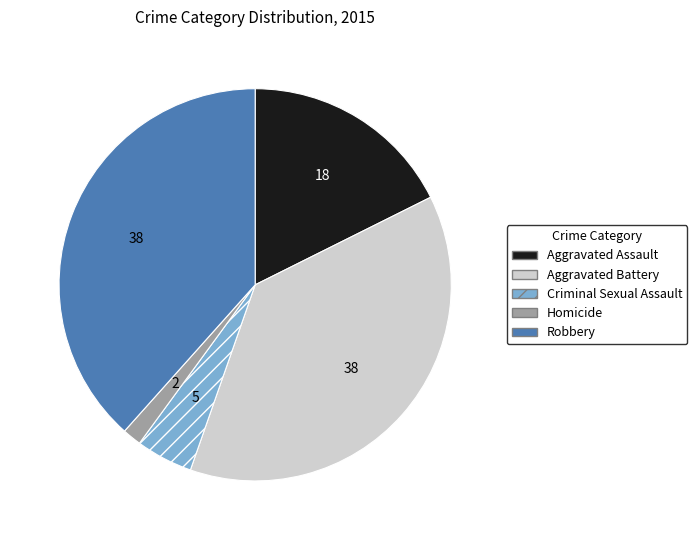

How many slices are in this pie chart?

5